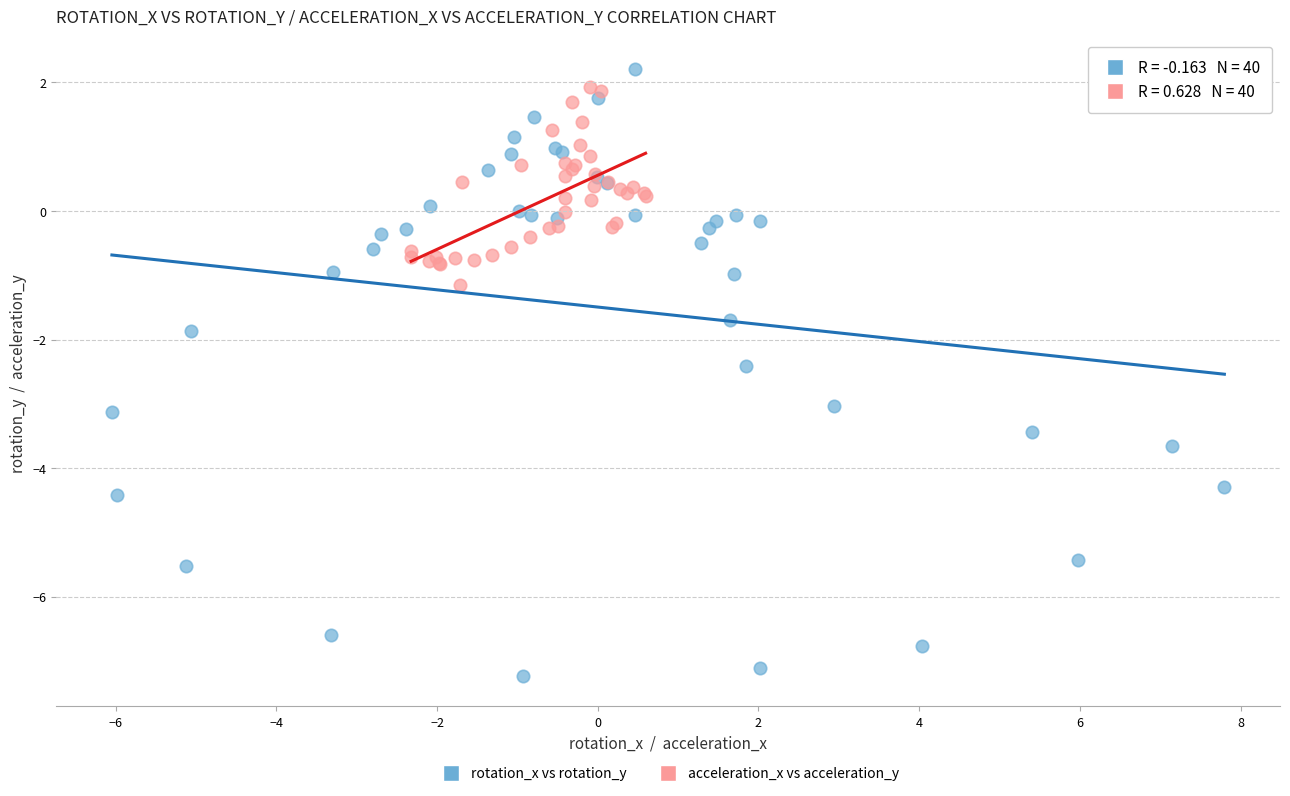

Which series has the largest Y range (max minus min)?

rotation_x vs rotation_y